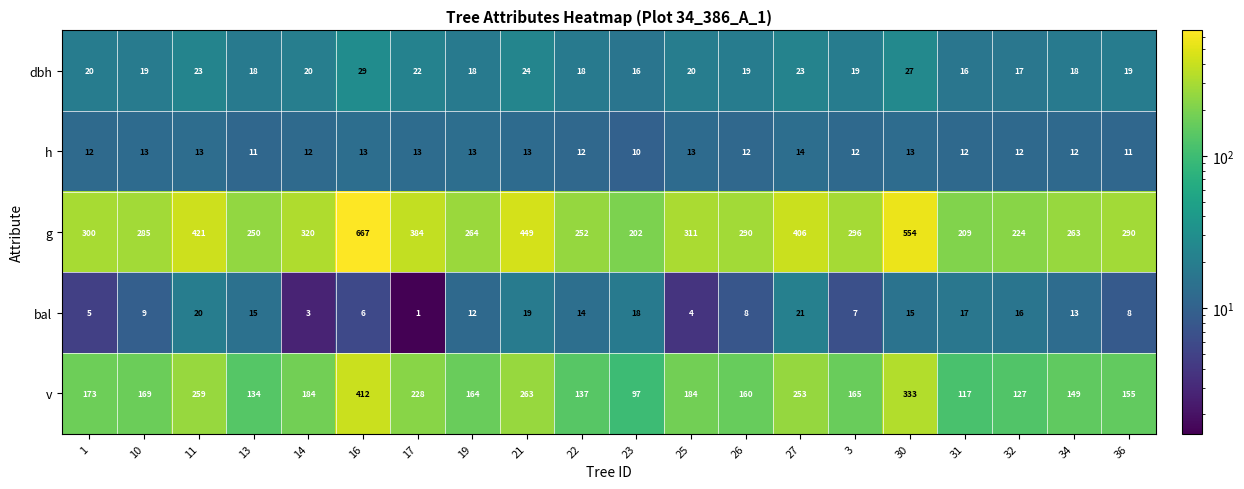

At which category does the chart reach its minimum across all series?

17